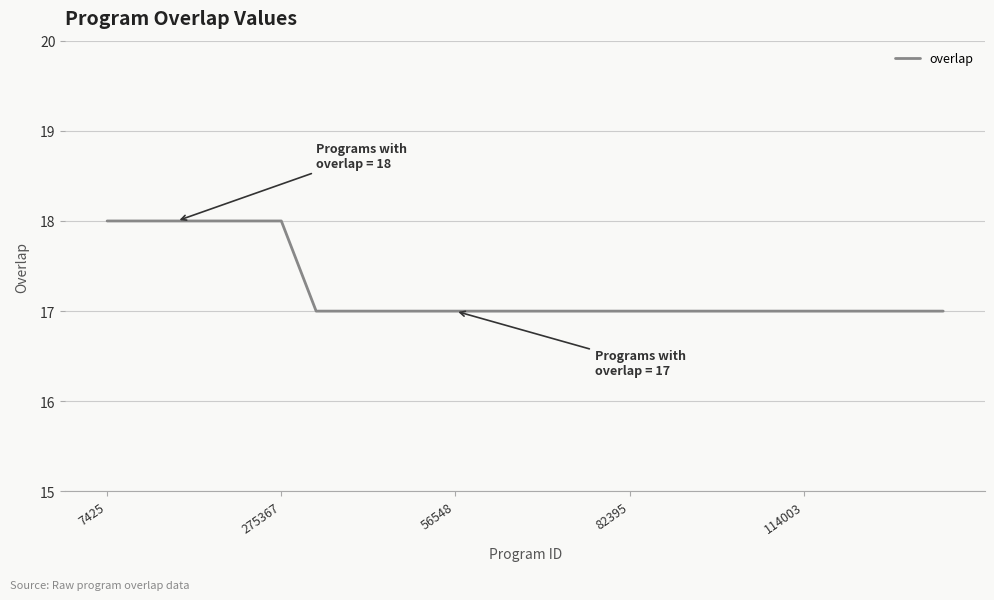

What is the maximum value shown in the chart?

18